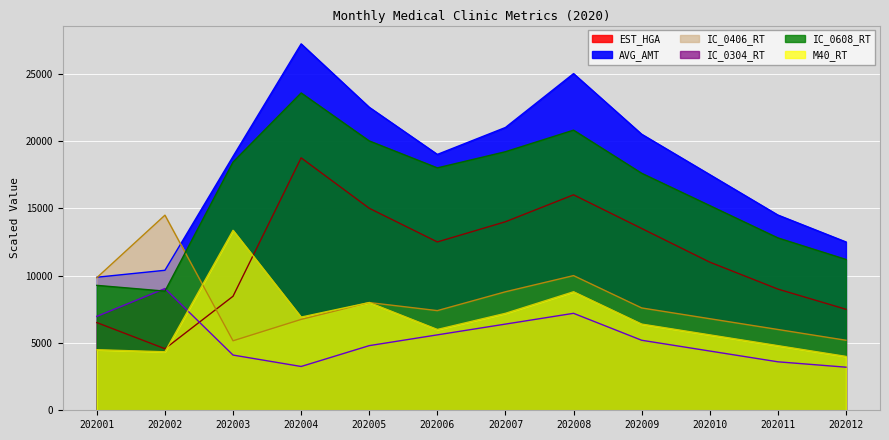

How many lines are shown in the chart?

6